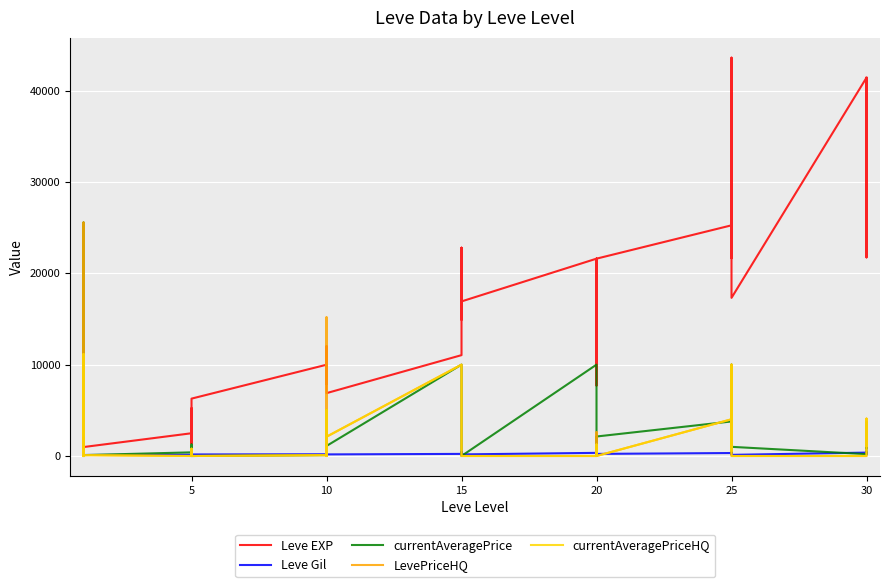

What is the maximum value shown in the chart?

43600